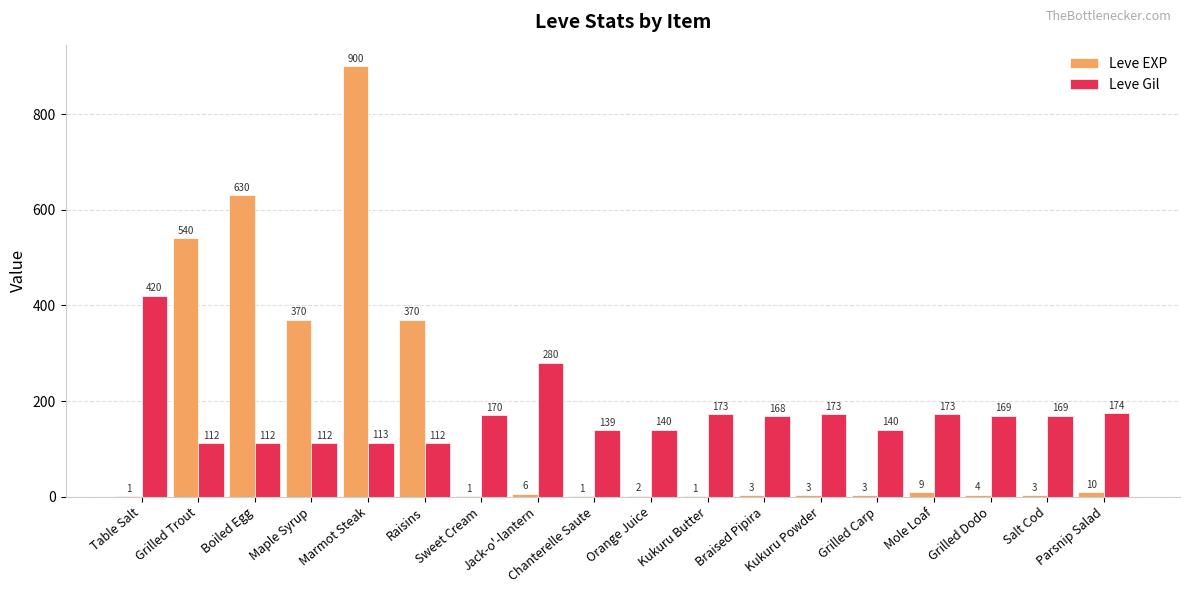

What is the sum of all Leve Gil values?

3049